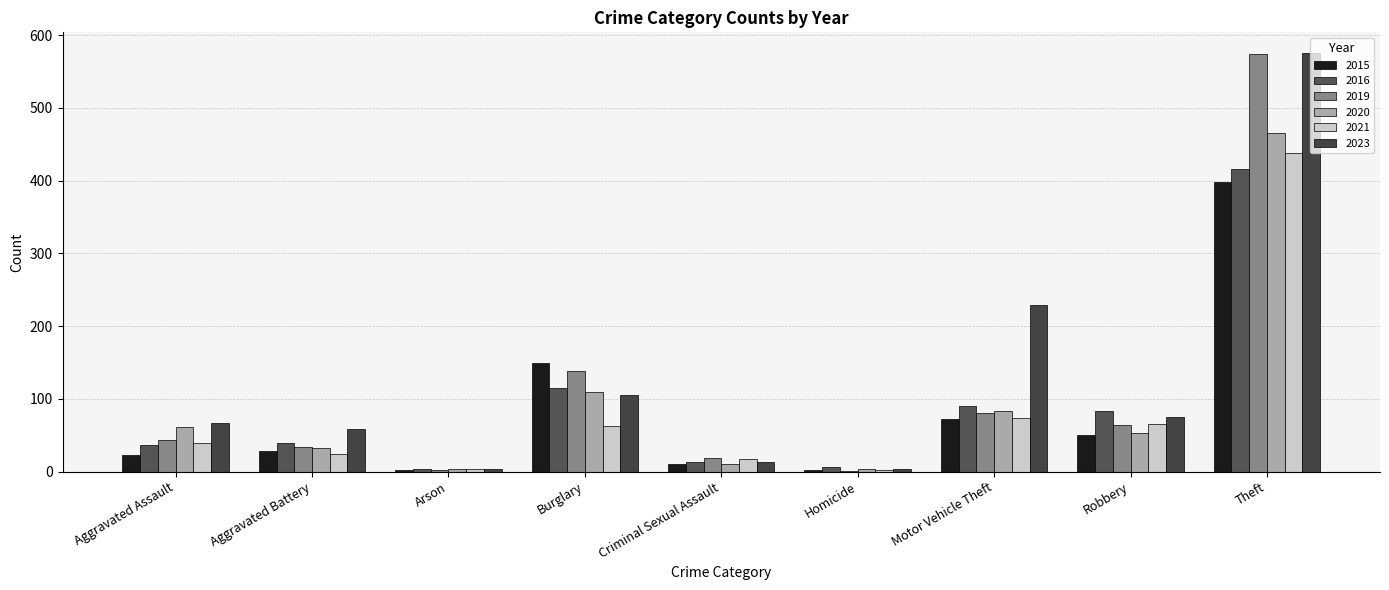

How many data points does each series have?

9